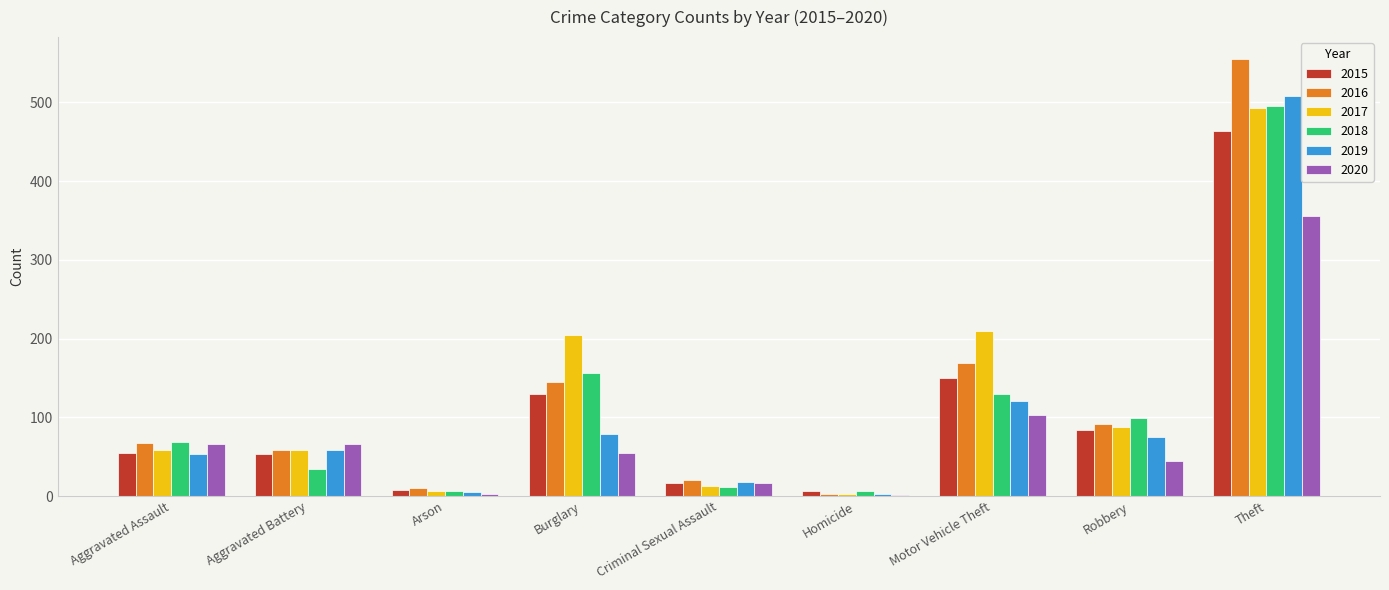

How many distinct data groups are displayed?

6